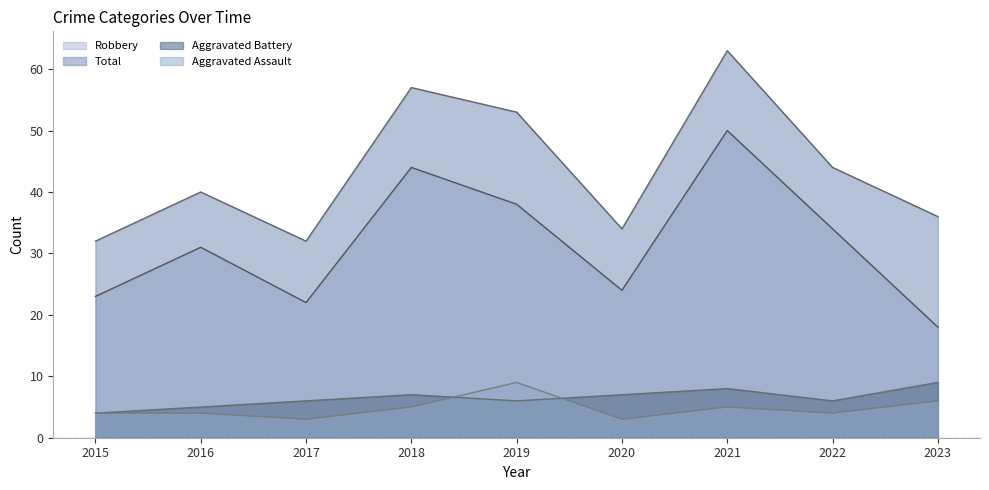

Which category has the highest value in the Aggravated Assault series?

2019